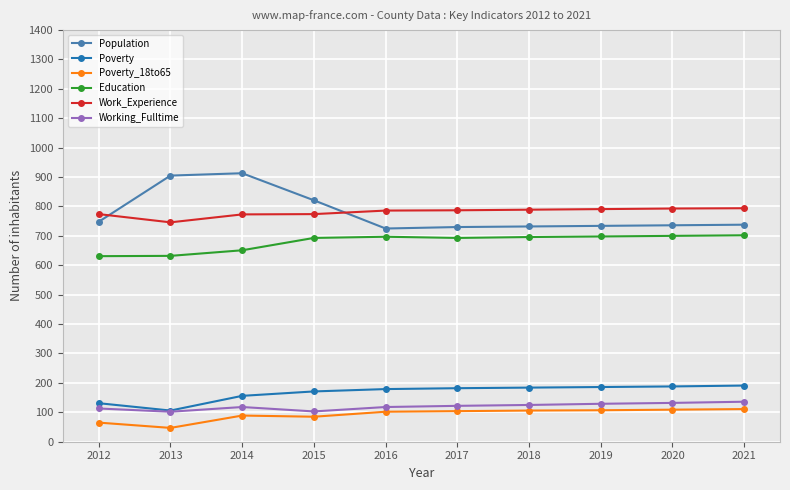

True or false: Poverty_18to65 and Education cross at least once.

False